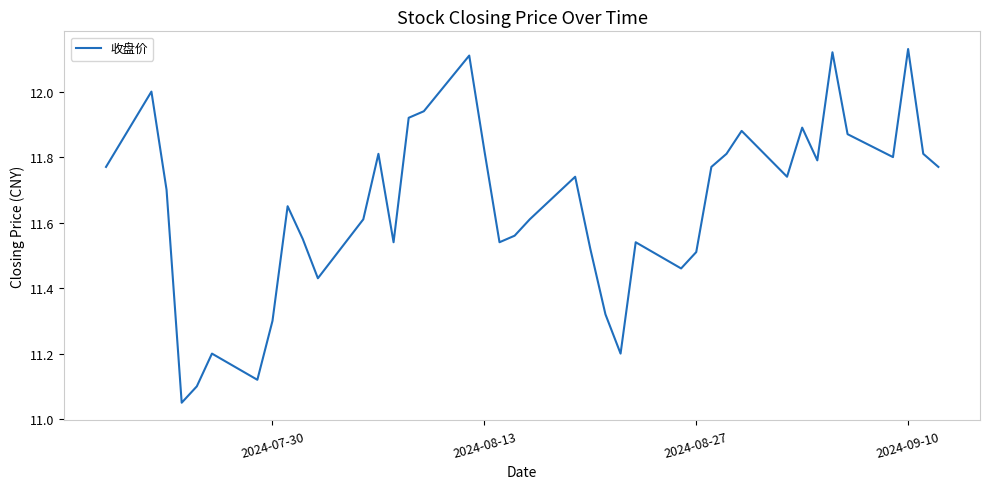

What is the difference between the maximum and minimum values?

1.1